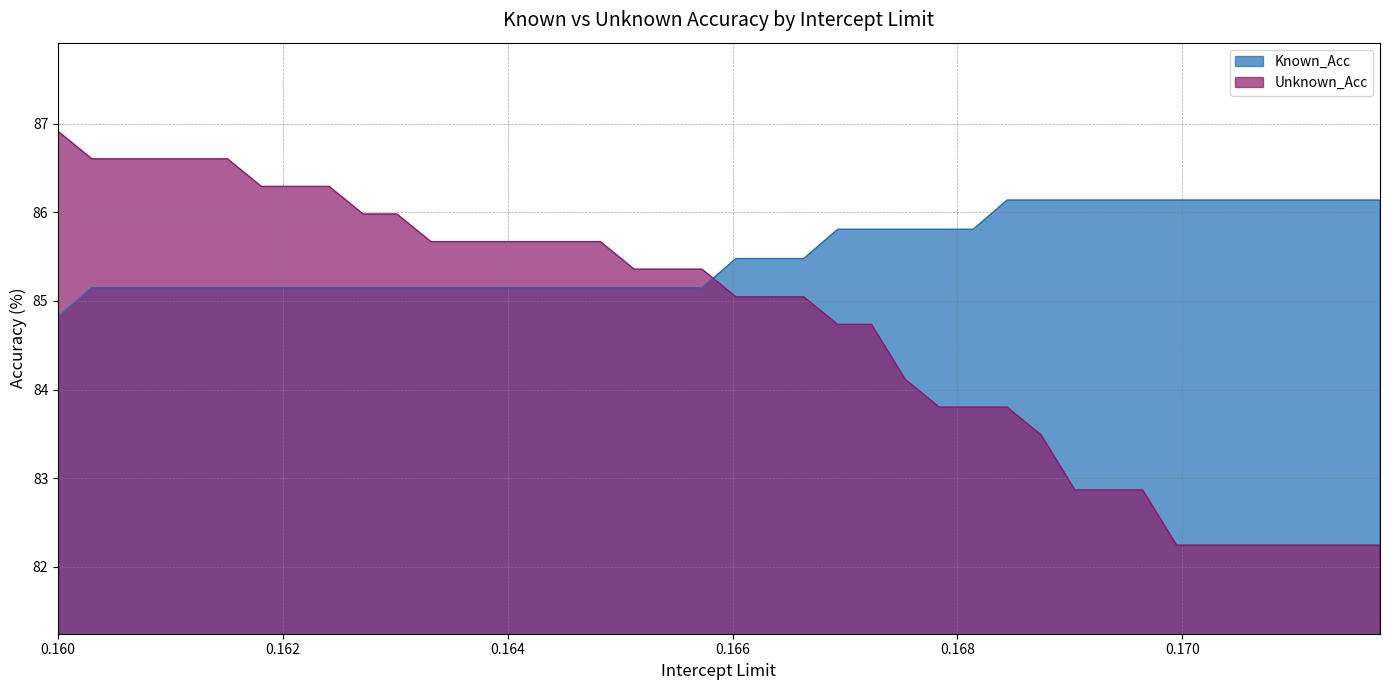

What is the maximum value for Known_Acc?

86.1